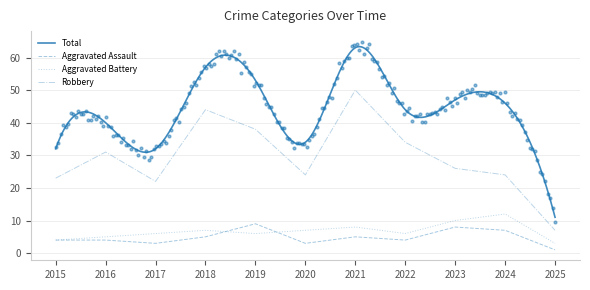

At which category is the sum across all series the highest?

2021